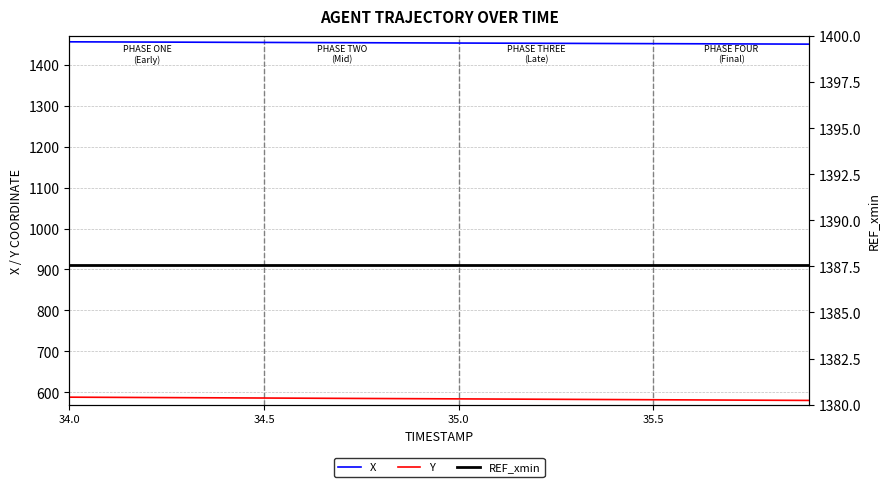

The REF_xmin series shows 1387.6 at 34.5. True or false?

True